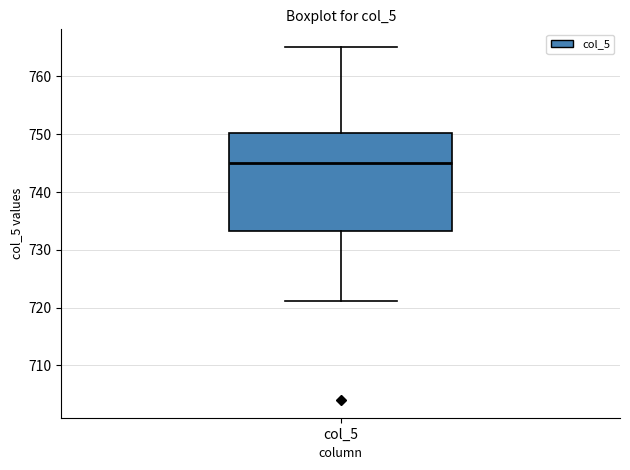

Transcribe this box plot: give where the median line is, the range the box spans, and where the two whiskers end, as read against the y-axis. The values are not printed on the chart, so give them approximately, as read against the axis.

median 745, box 733 to 750, whiskers 721 to 765